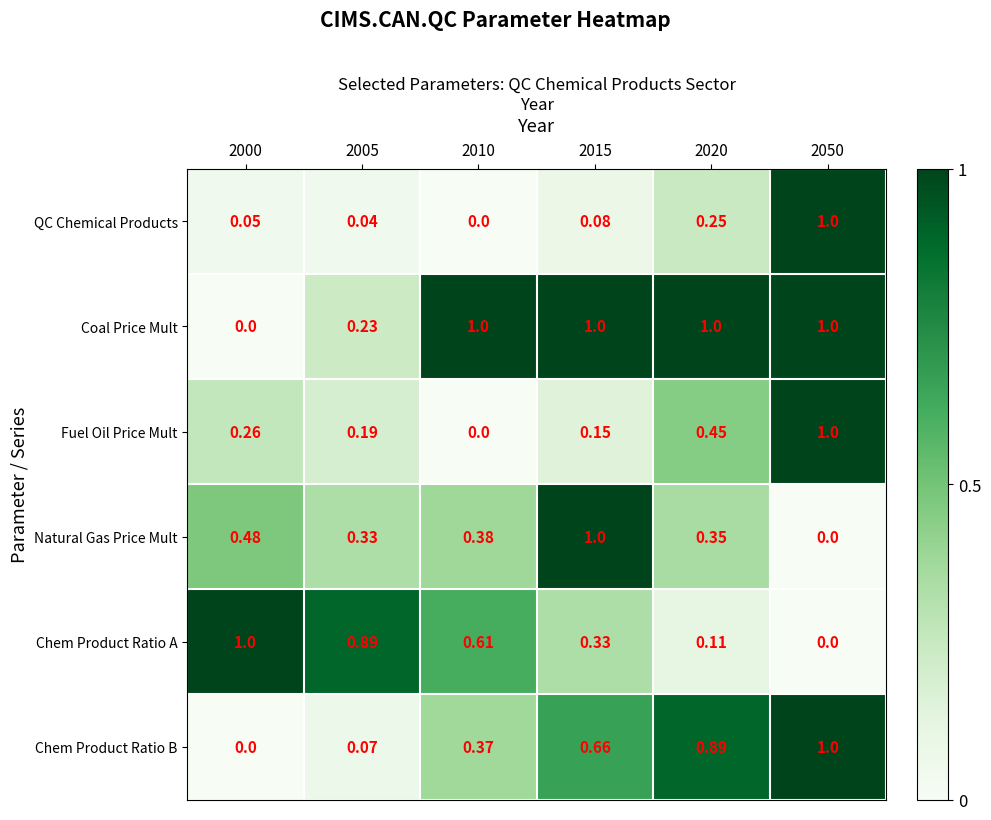

Which series changed the most between 2020 and 2050?

QC Chemical Products